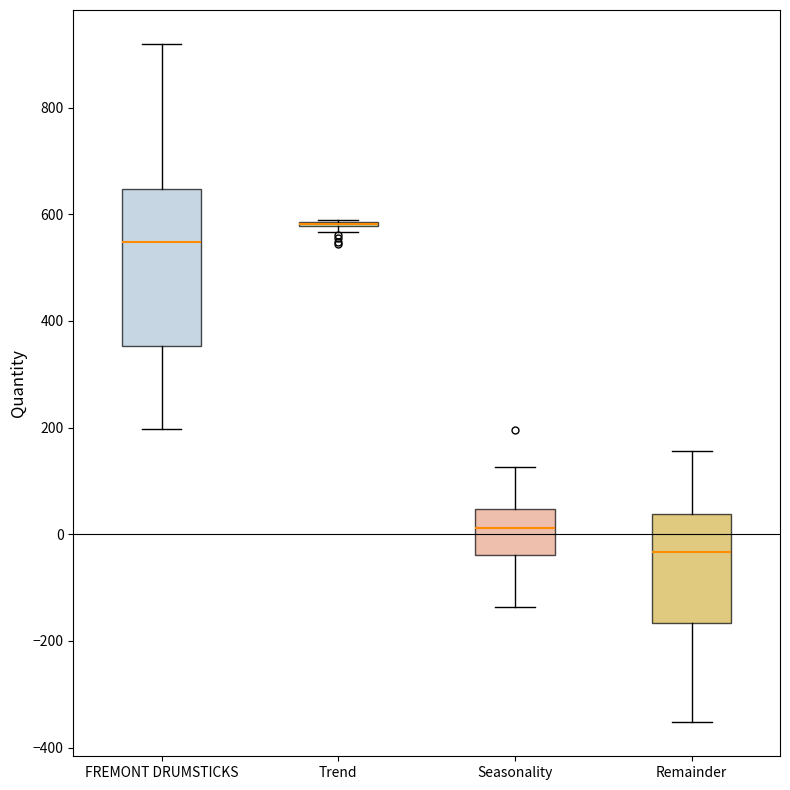

Reading left to right, read every box against the y-axis: the position of its median line, the range the box covers, and the ends of its whiskers. The values are not printed on the chart, so give them approximately, as read against the axis.

FREMONT DRUMSTICKS: median 540, box 360 to 640, whiskers 200 to 920
Trend: box collapsed to a line at 580, whiskers 560 to 600
Seasonality: median 20, box -40 to 40, whiskers -140 to 120
Remainder: median -40, box -160 to 40, whiskers -360 to 160